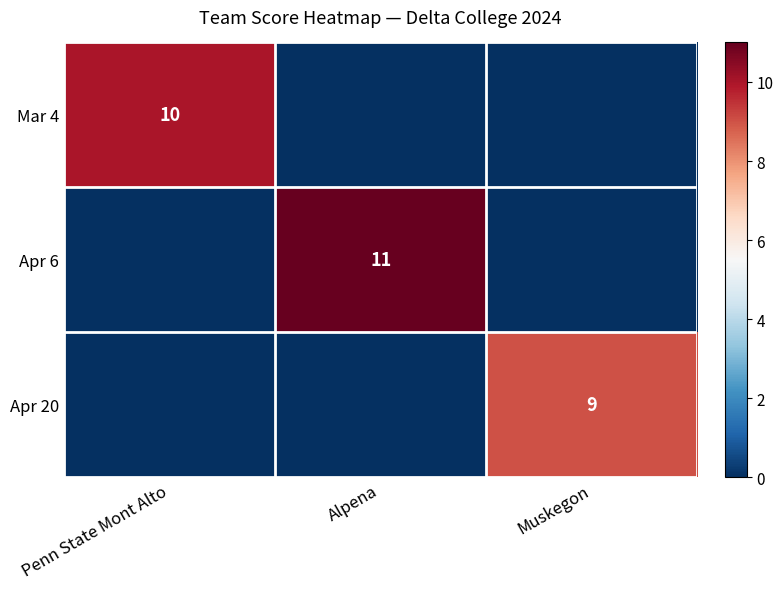

True or false: Mar 4 has a value of 4 at Penn State Mont Alto.

False